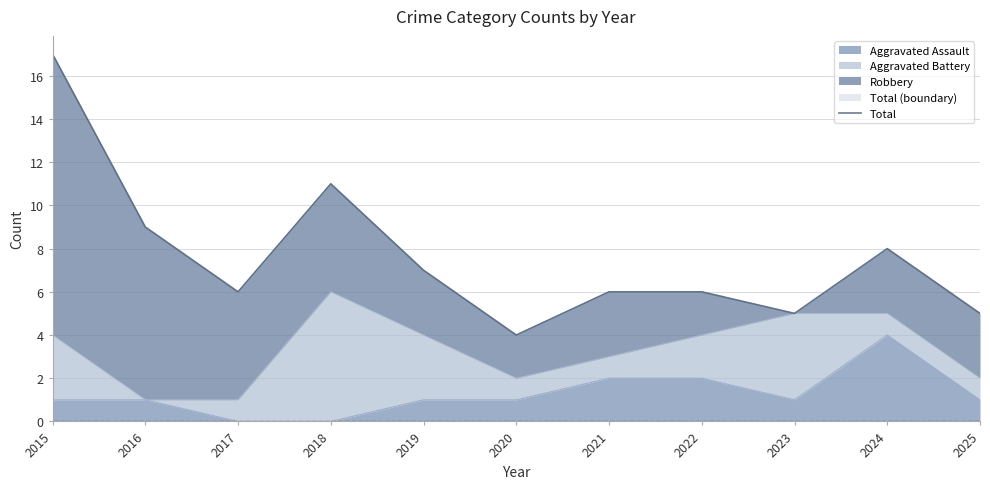

What is the minimum value shown in the chart?

4